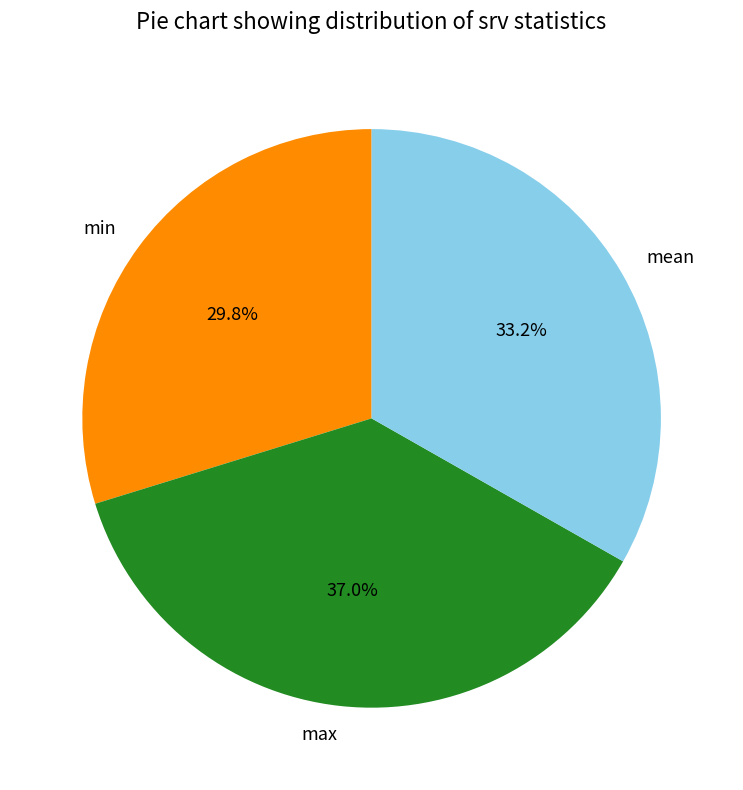

Is the sum of min and mean greater than half?

Yes